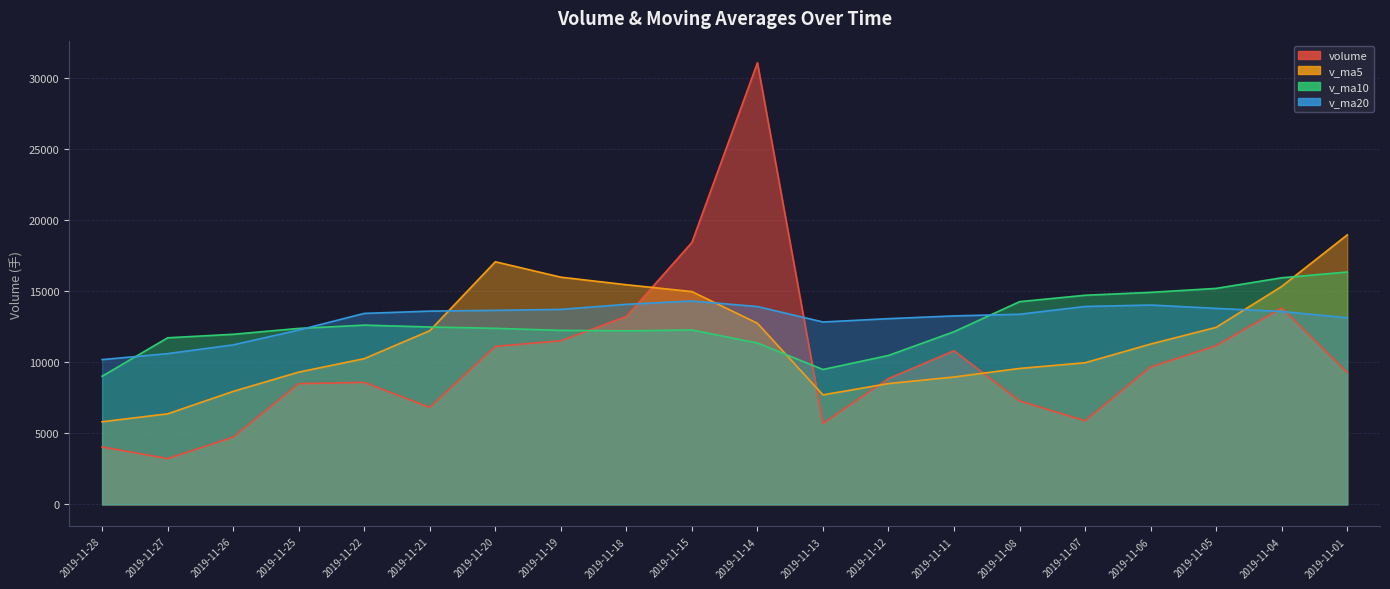

What is the value of the volume point at the 5th from the left?

8577.7